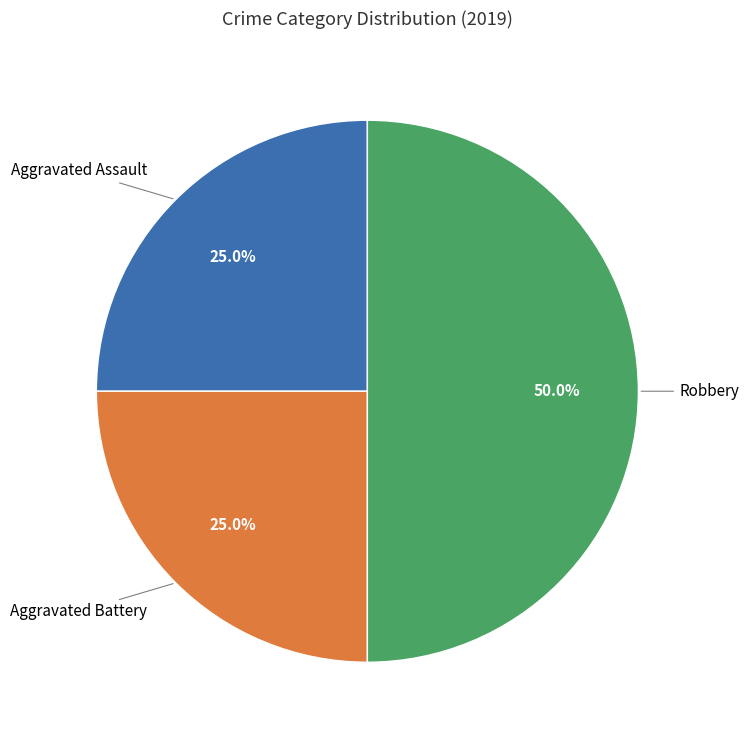

Count the number of slices in the pie.

3